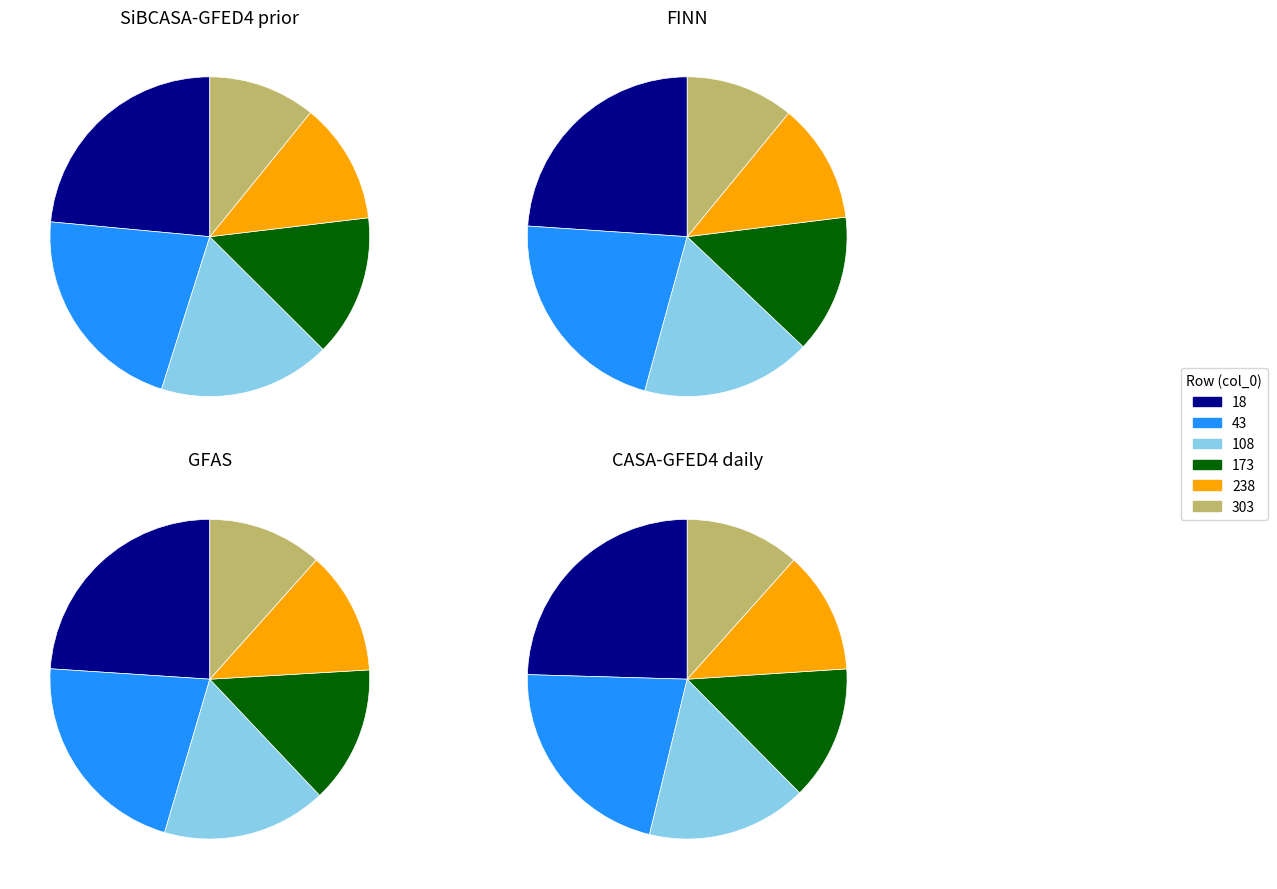

Does 108 represent more than half of the total?

No